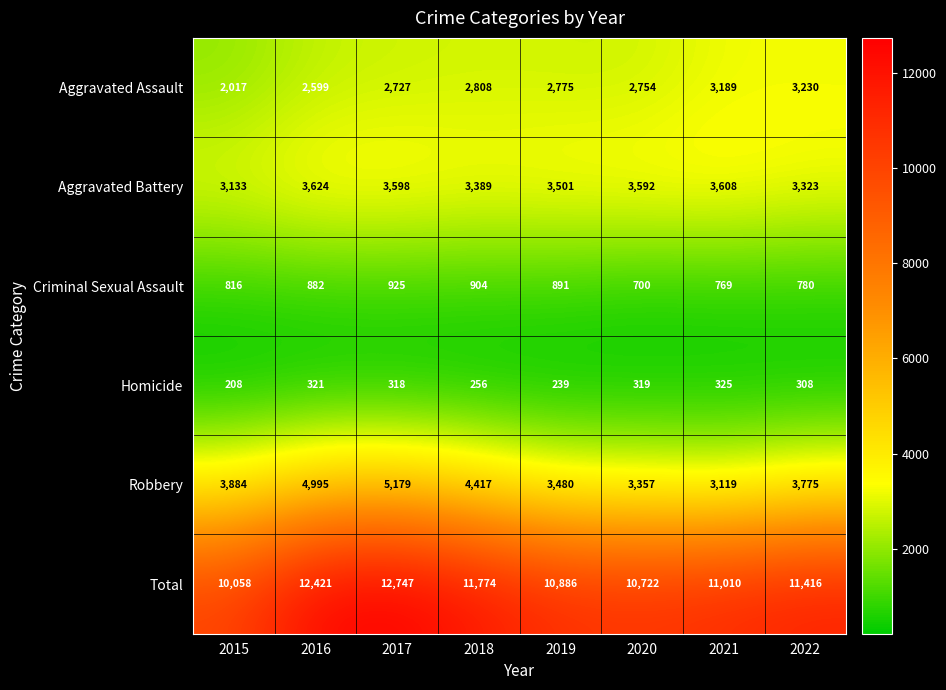

List the series in order of their peak value, lowest first.

Homicide, Criminal Sexual Assault, Aggravated Assault, Aggravated Battery, Robbery, Total